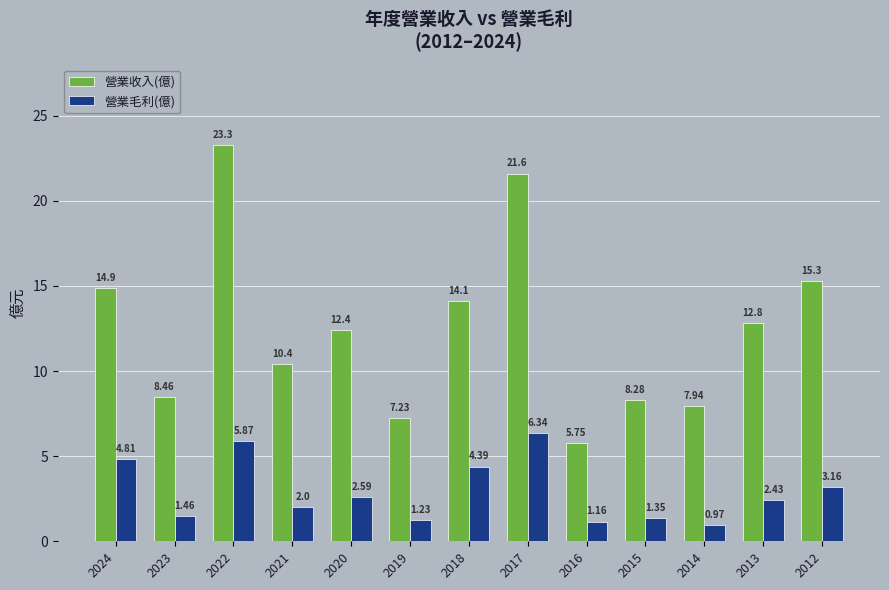

At 2015, list the series in order from smallest to largest.

營業毛利(億), 營業收入(億)